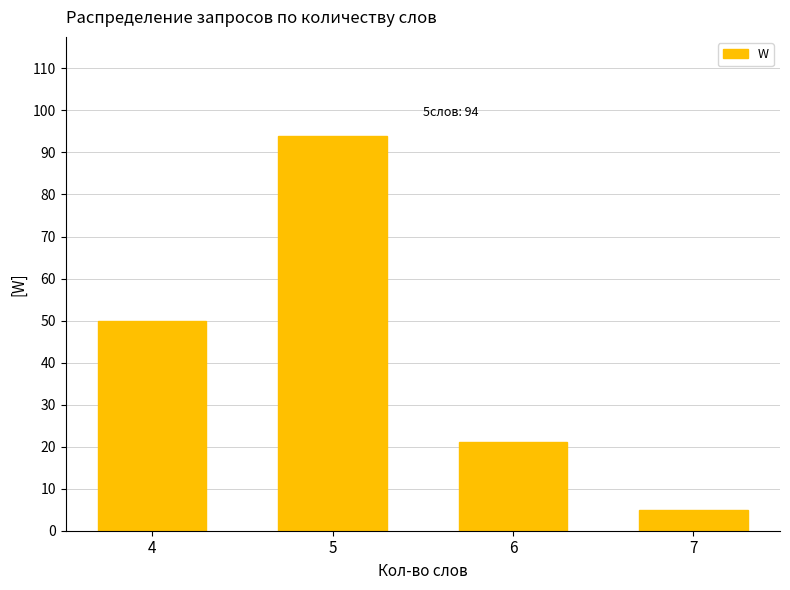

List the labels in order of value, smallest first.

7, 6, 4, 5